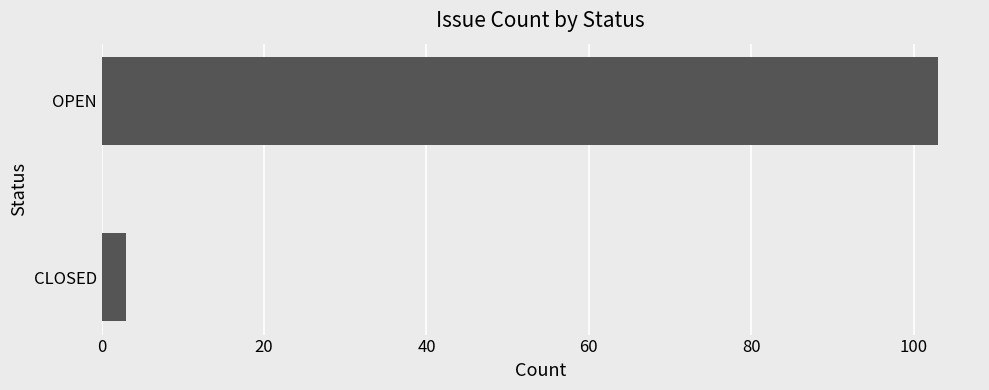

Rank the categories by value from lowest to highest.

CLOSED, OPEN